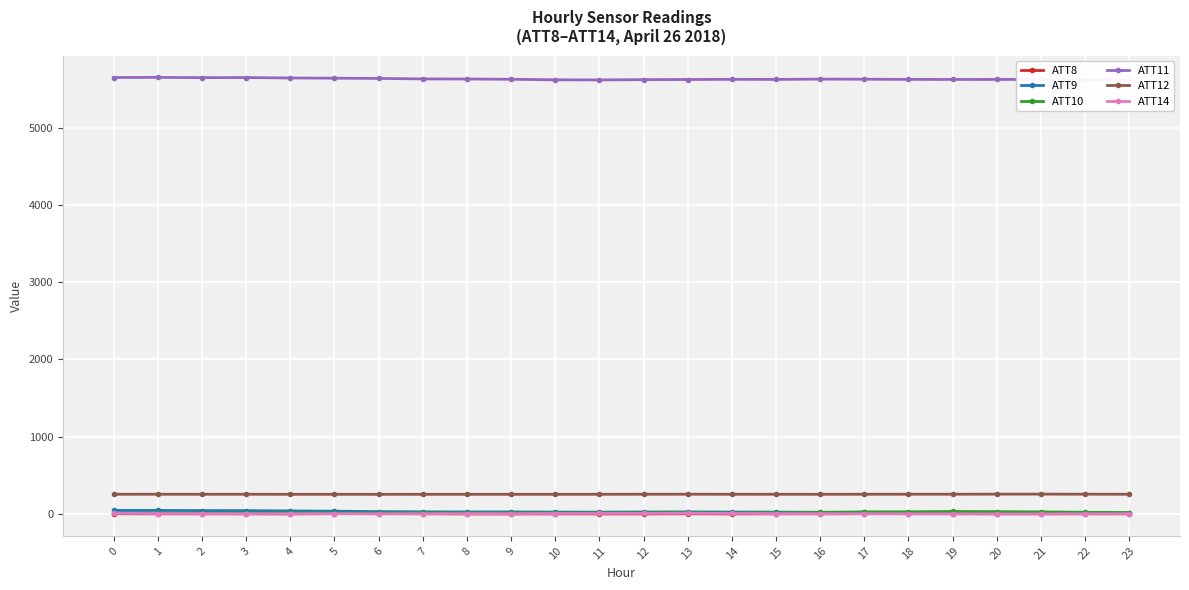

At how many categories does at least one series exceed 3407?

24